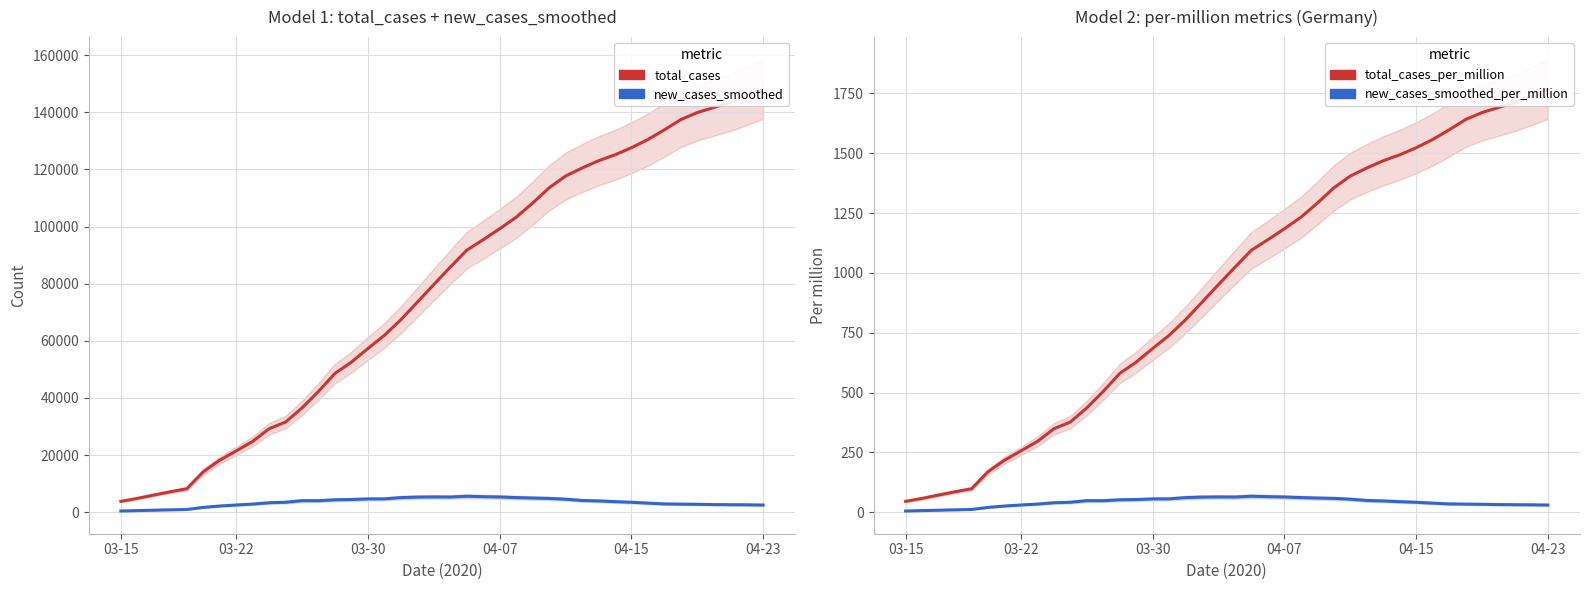

True or false: new_cases_smoothed has more than 1 points higher than both neighbors.

True